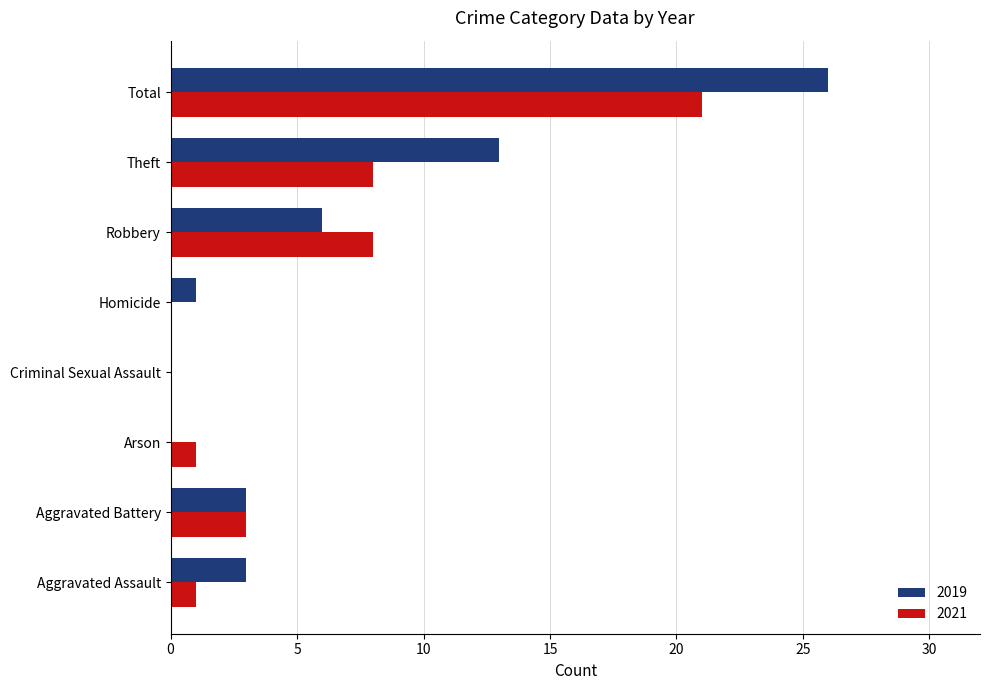

What is the greatest value displayed?

26